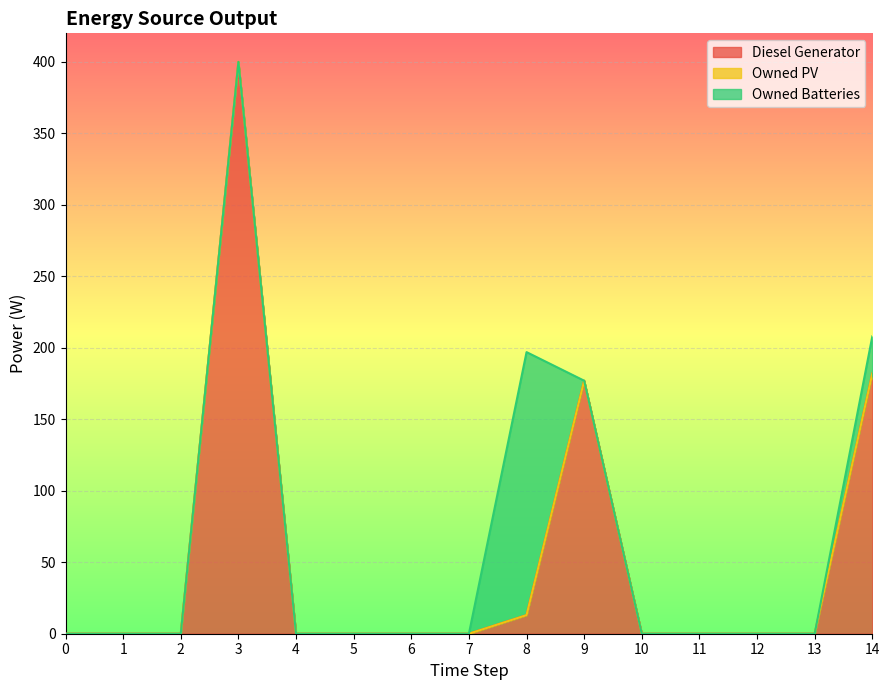

Rank the series at 2 from lowest to highest value.

Diesel Generator, Owned PV, Owned Batteries